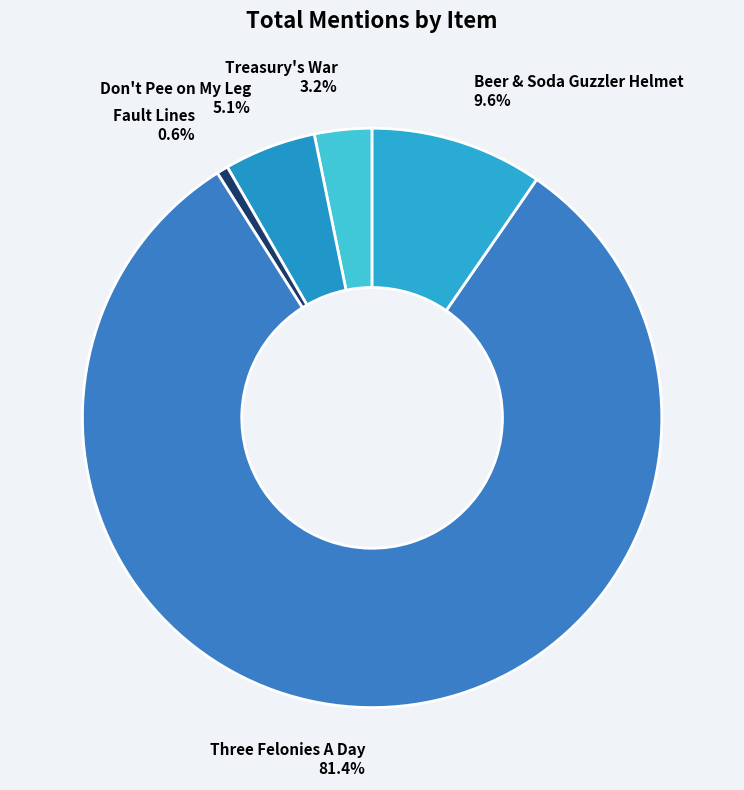

What is the ratio of the value at Don't Pee on My Leg to the value at Three Felonies A Day?

0.1